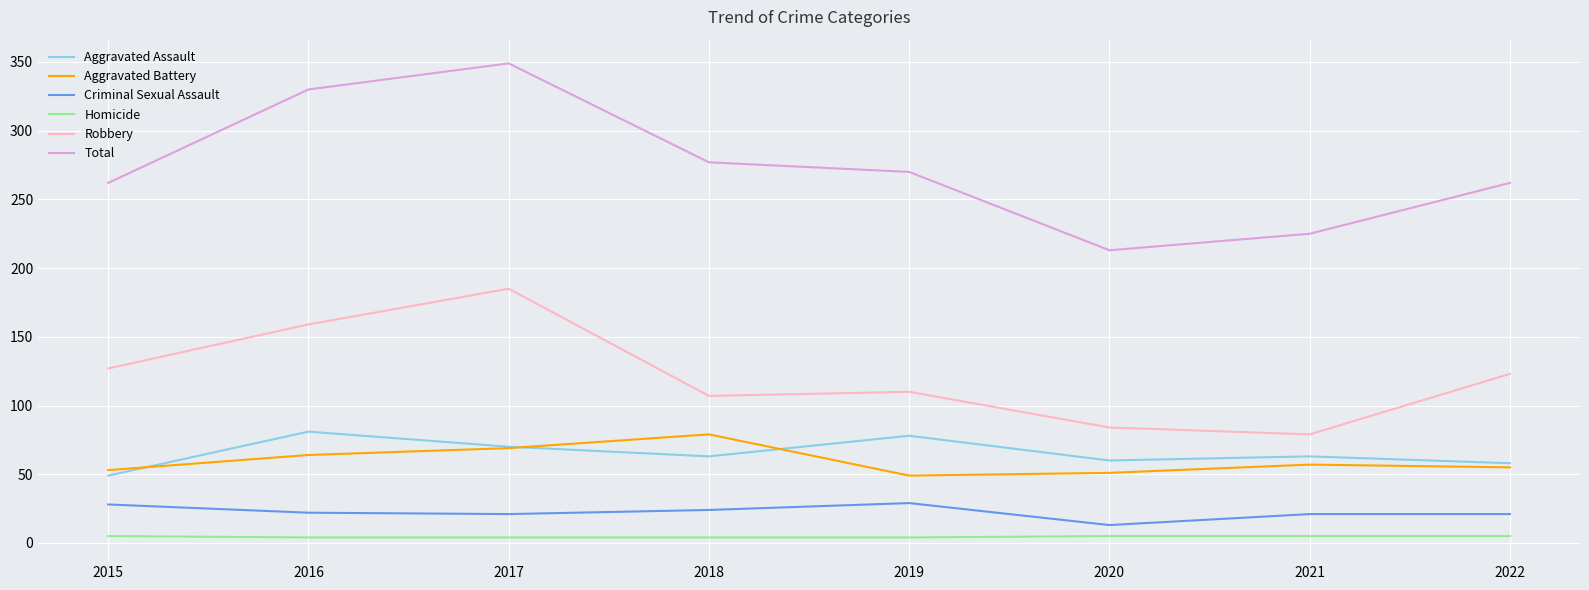

True or false: Criminal Sexual Assault and Robbery cross at least once.

False